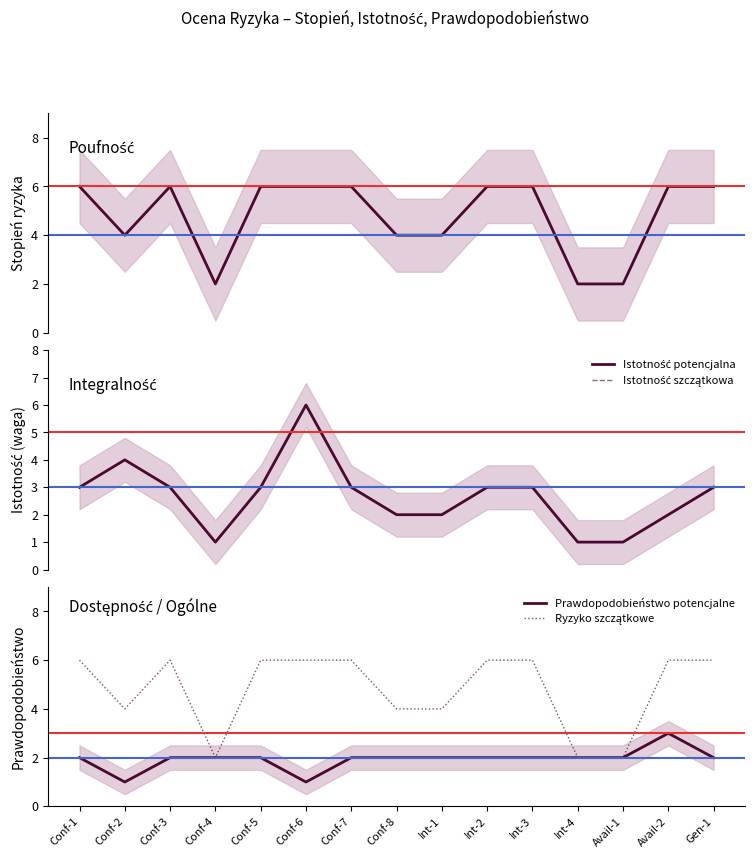

At which label is Prawdopodobieństwo potencjalne closest to 2?

Conf-1